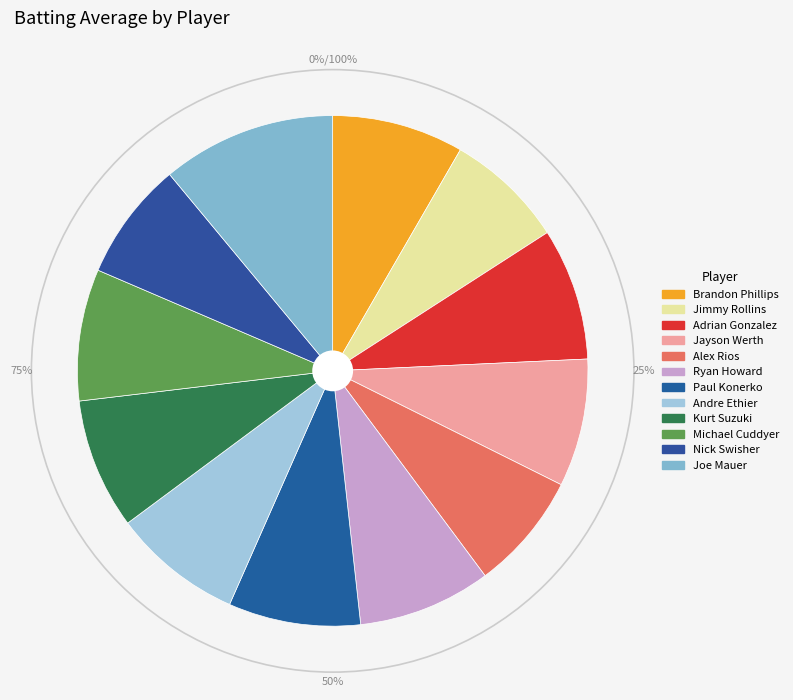

Is Jayson Werth the majority of the pie?

No